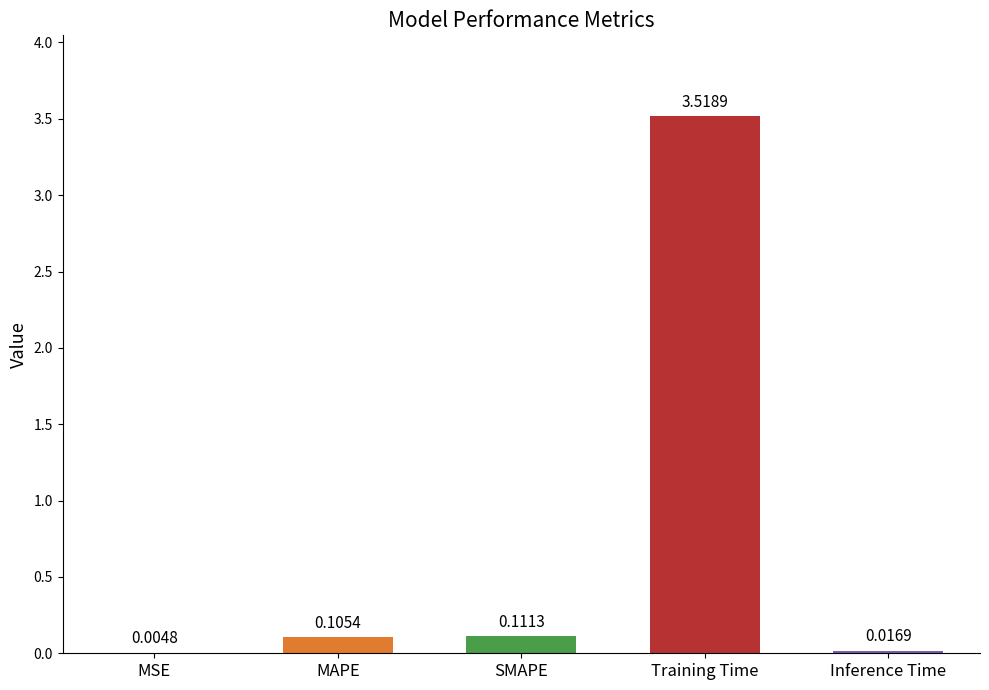

Which label corresponds to the largest value in the chart?

Training Time